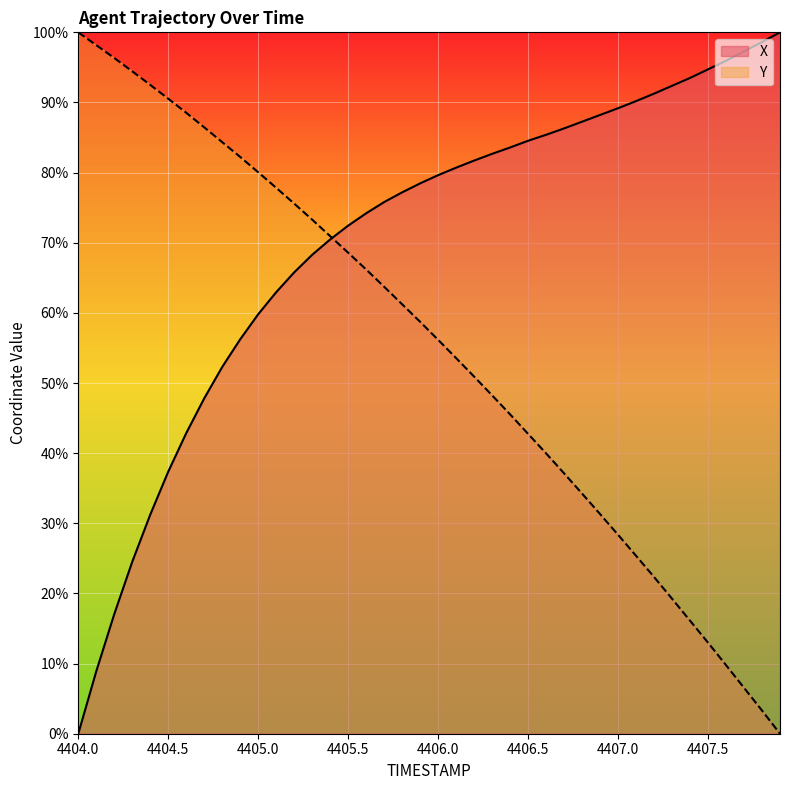

How many values in X are above zero?

39